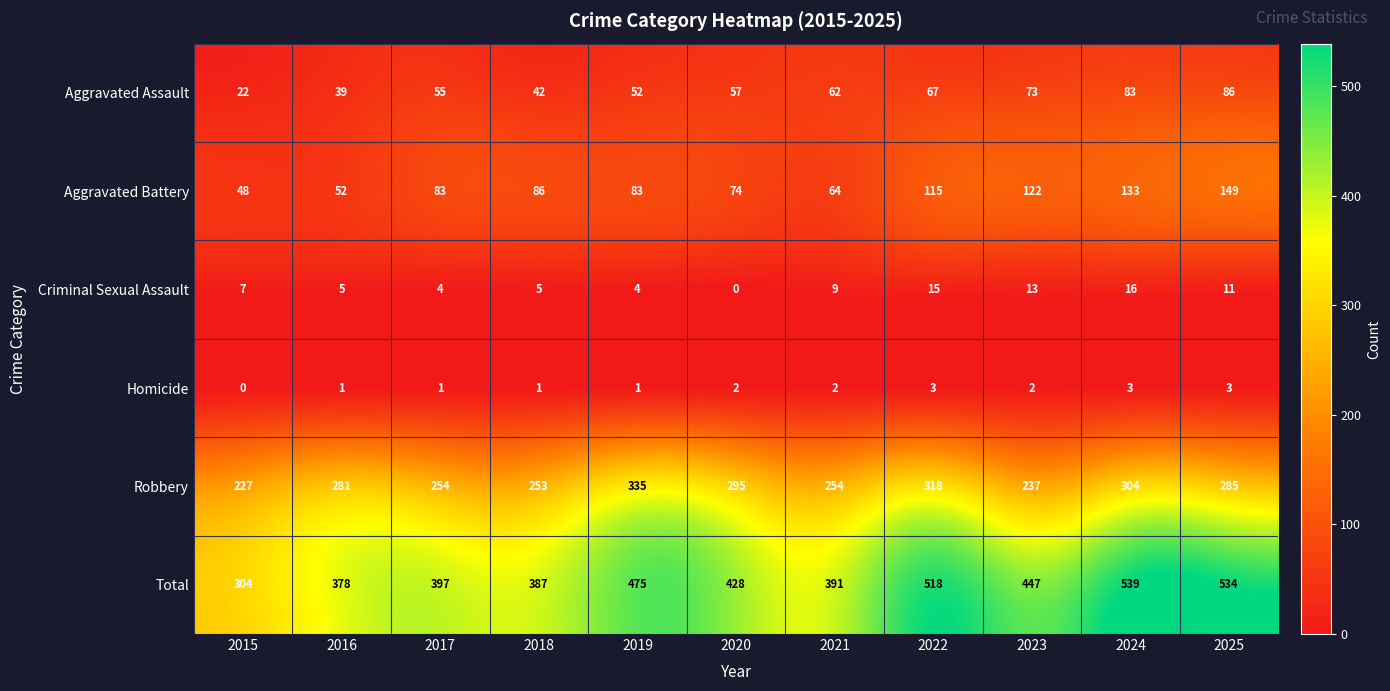

At 2018, list the series in order from largest to smallest.

Total, Robbery, Aggravated Battery, Aggravated Assault, Criminal Sexual Assault, Homicide